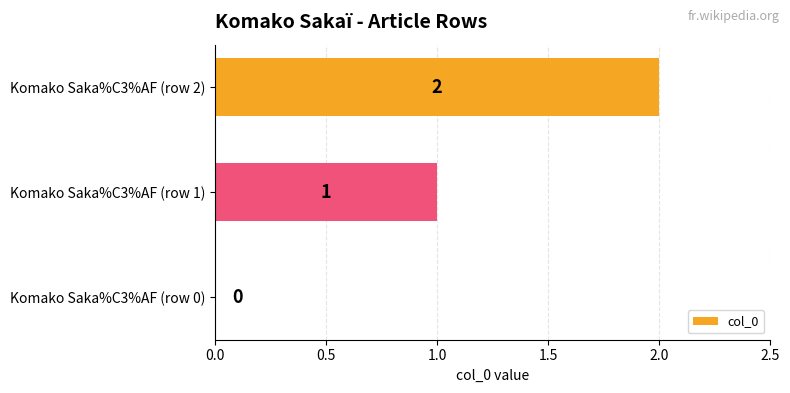

Where is the data nearest to the value 1?

Komako Saka%C3%AF (row 1)